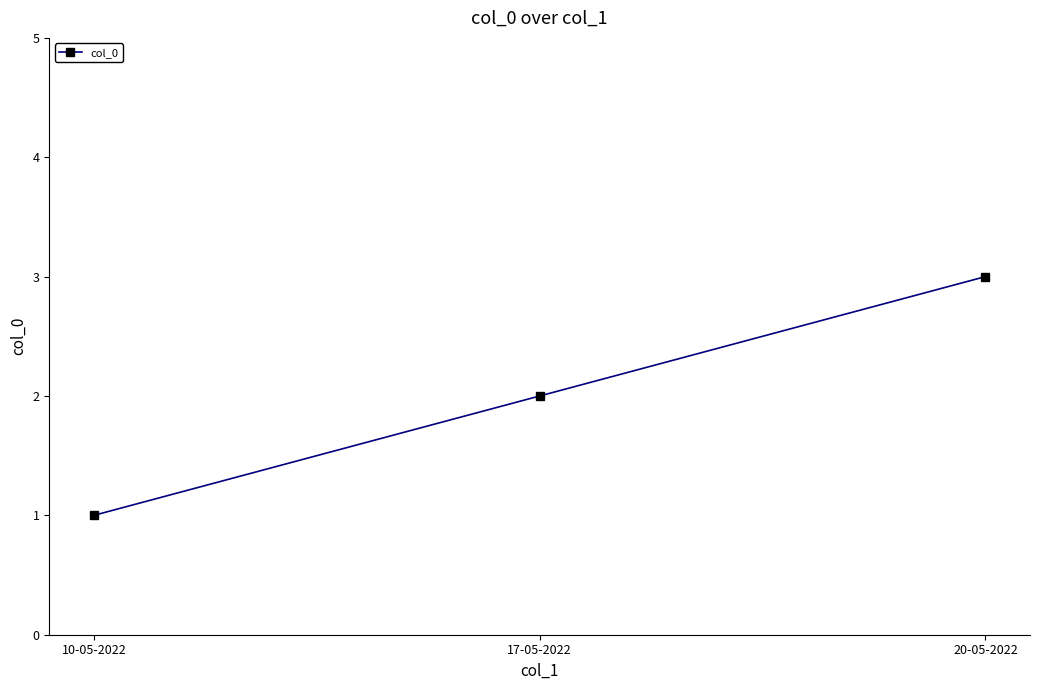

Which category has the lowest value across all series?

10-05-2022